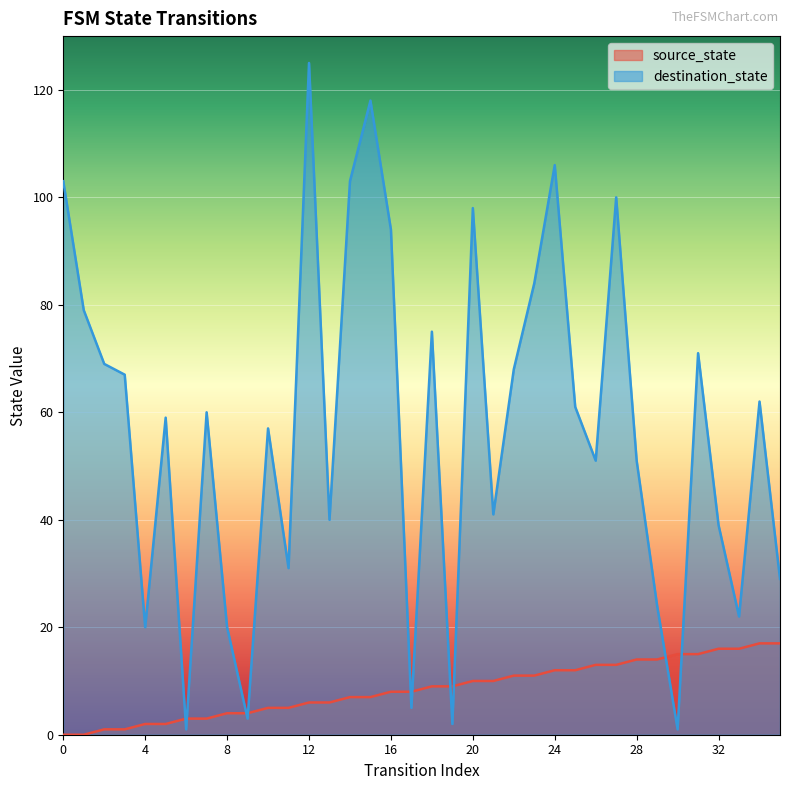

At 21, list the series in order from largest to smallest.

destination_state, source_state